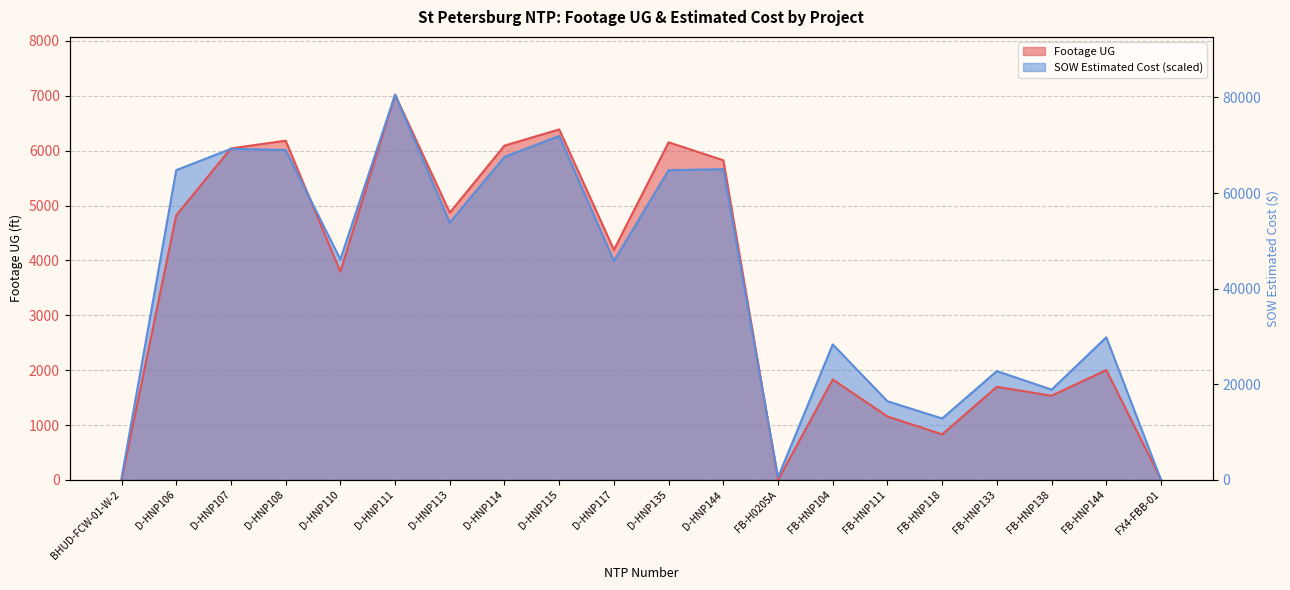

What is the label of the 11th point from the right?

D-HNP117